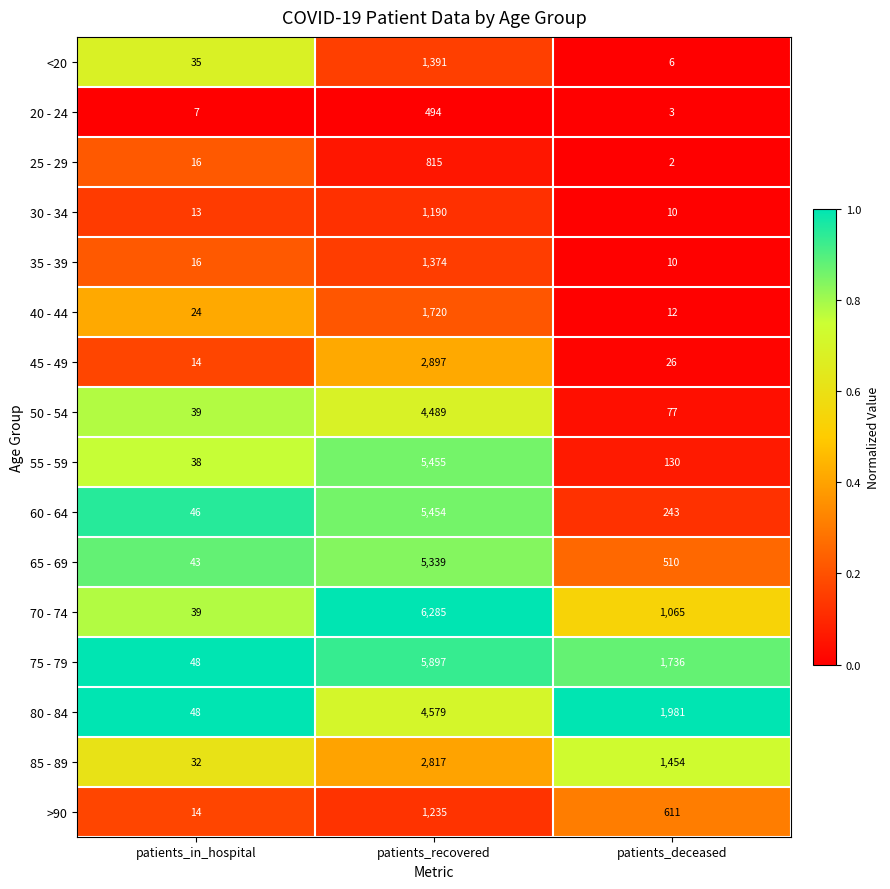

What is the greatest value displayed?

6285